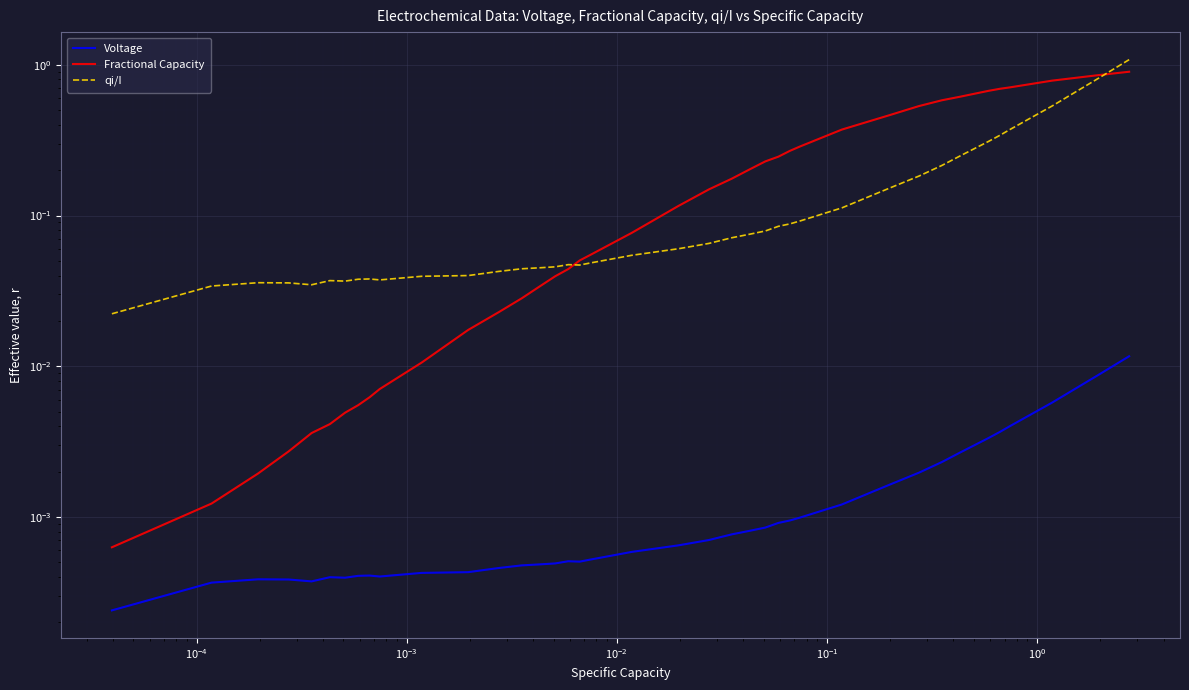

What is the difference between the maximum and second lowest values in the qi/I series?

1.0